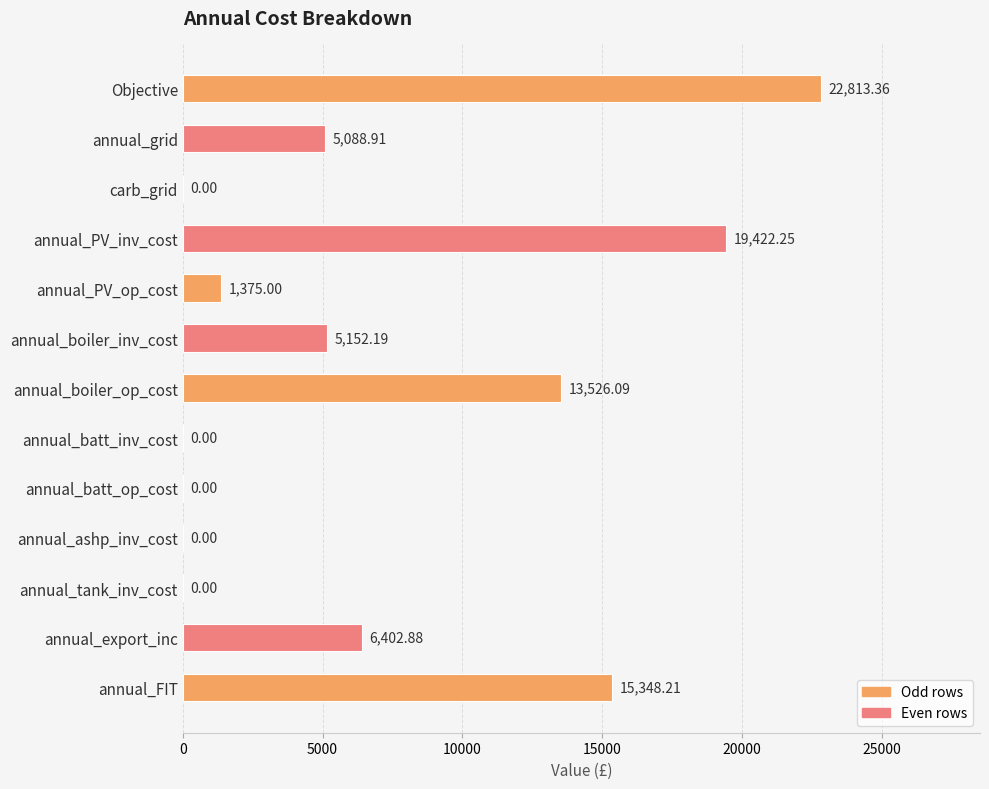

Where is the data nearest to the value 11406?

annual_boiler_op_cost